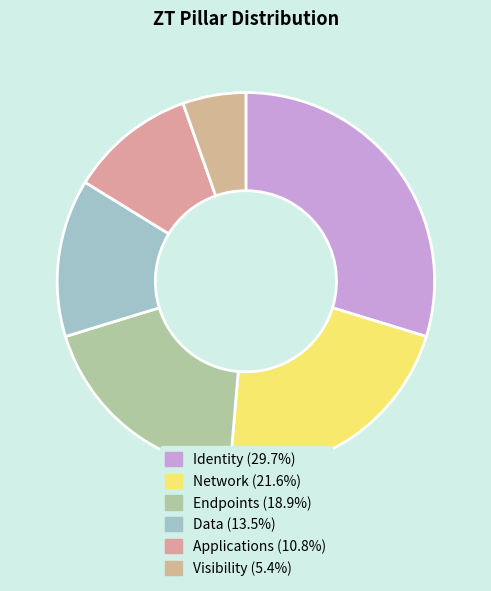

To the nearest percent, what is the average slice percentage?

17%